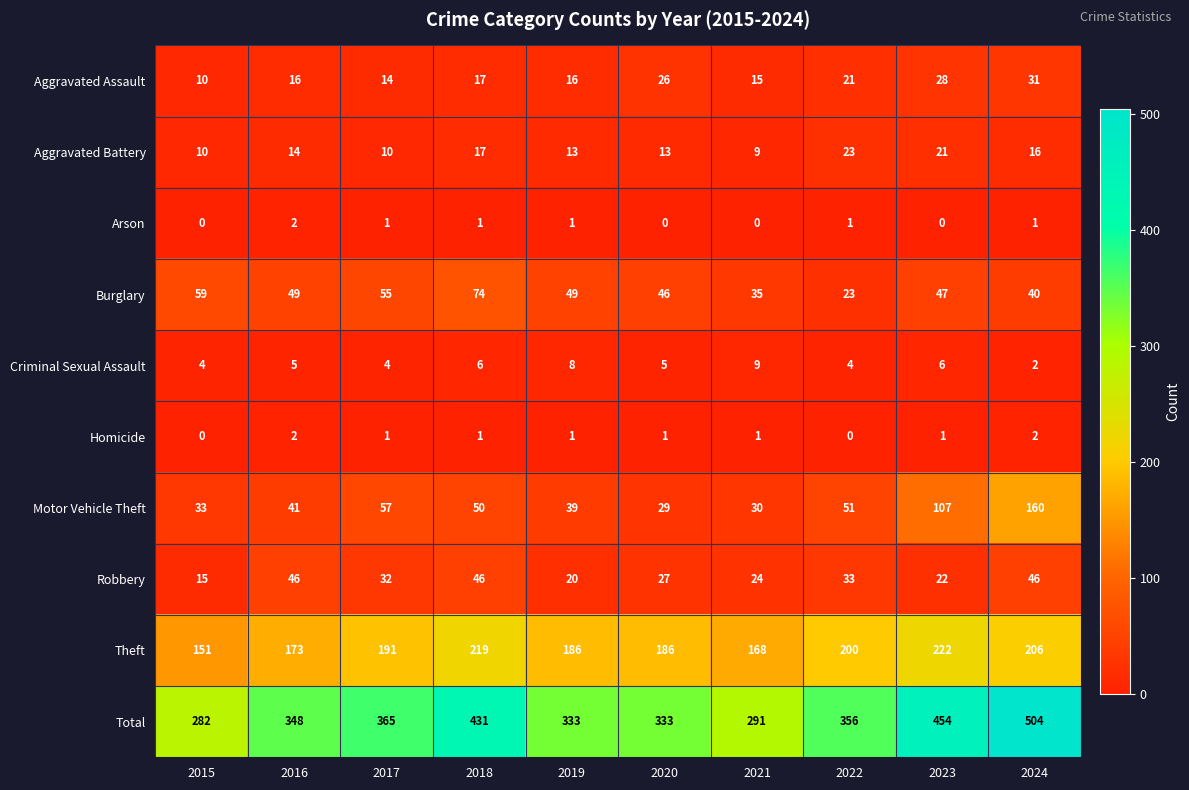

True or false: Robbery has a value of 21 at 2015.

False